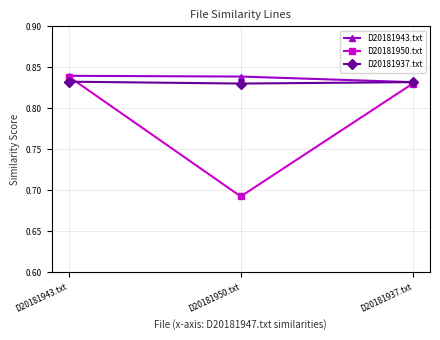

Which label corresponds to the smallest value in the chart?

D20181950.txt